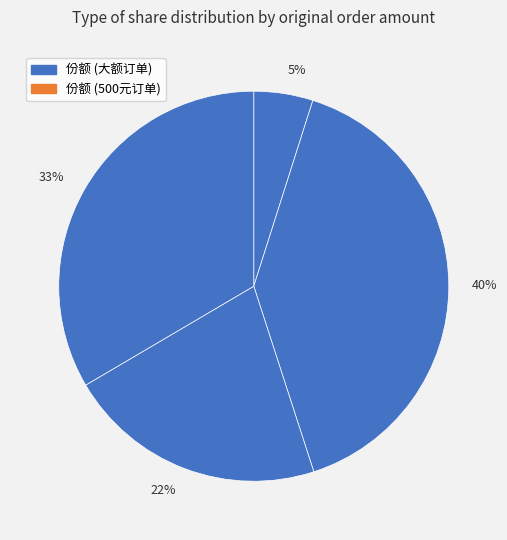

To the nearest percent, what is the average slice percentage?

25%